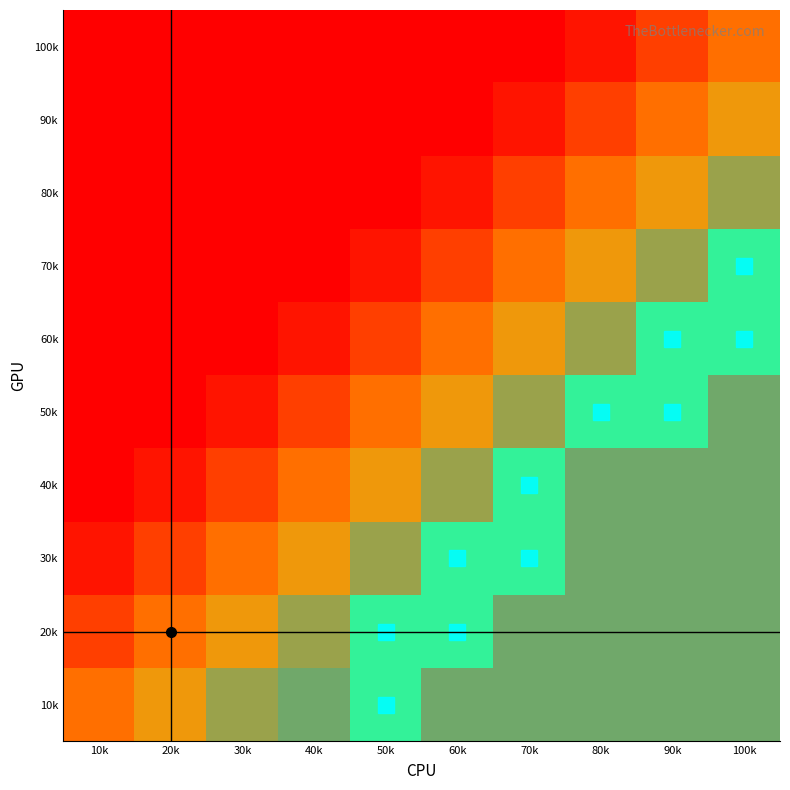

True or false: 30k has a value of 1.3 at 50k.

False